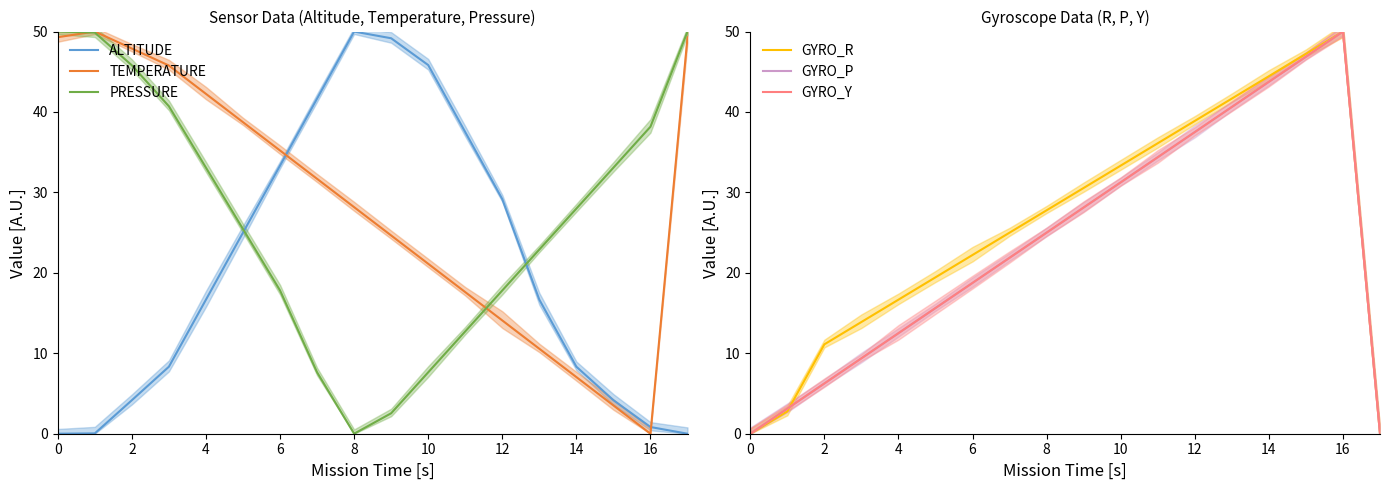

True or false: PRESSURE has a value of 31.3 at 6.

False